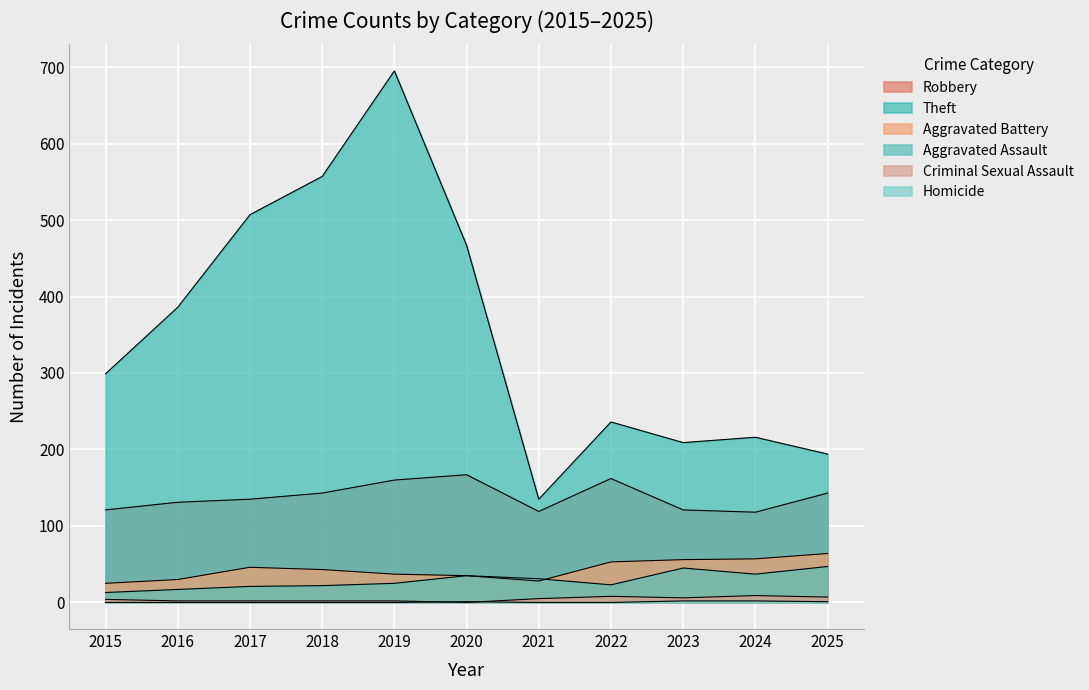

True or false: Theft and Robbery cross at least once.

False